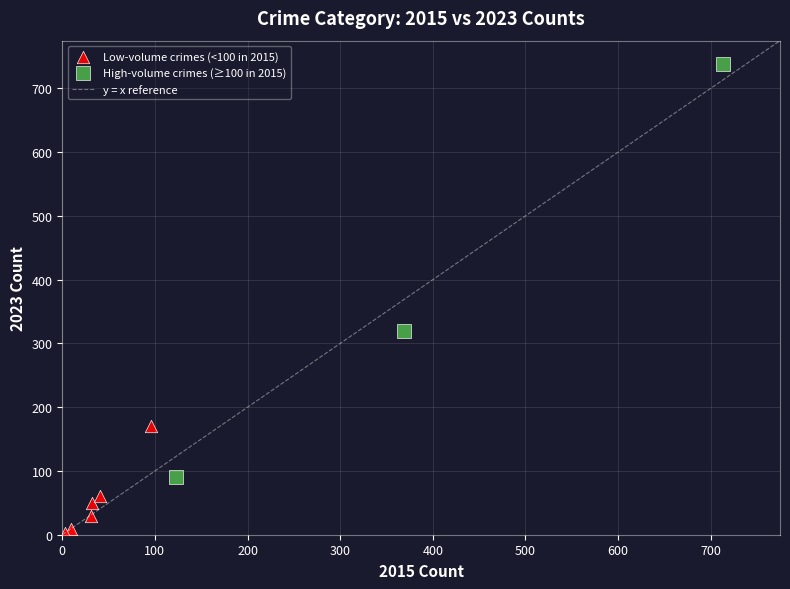

Which series has the widest spread of Y values?

High-volume crimes (≥100 in 2015)